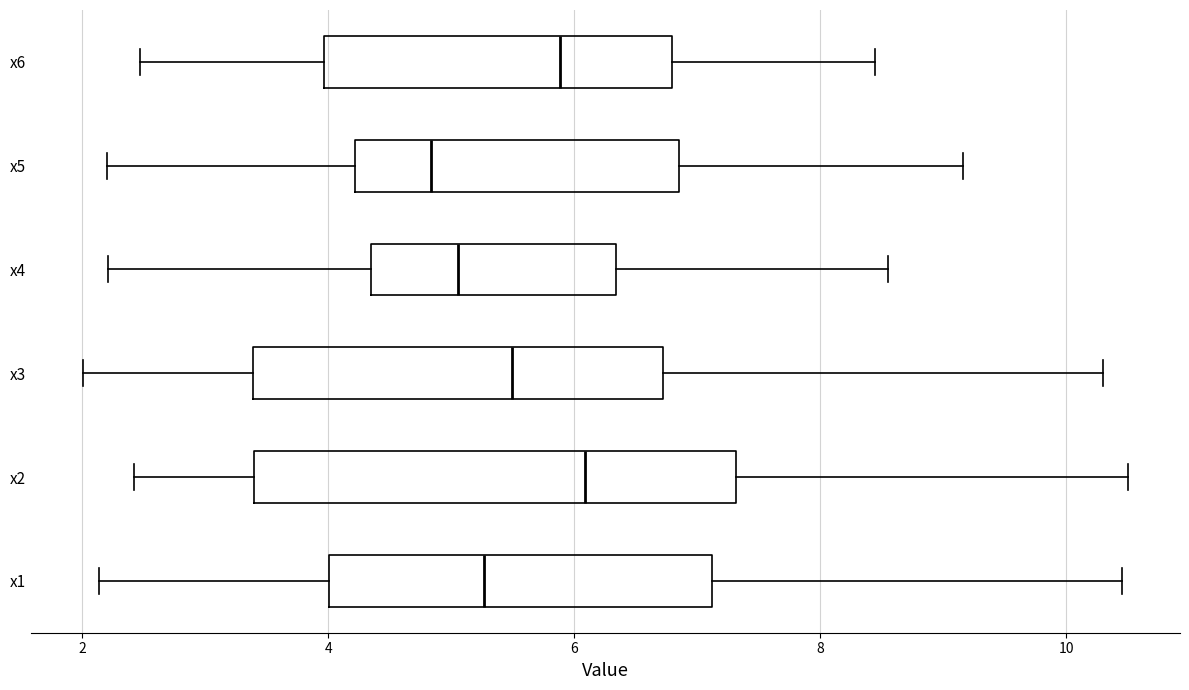

Where does the median line of the box for x1 sit on the x-axis? The values are not printed on the chart, so give them approximately, as read against the axis.

5.2